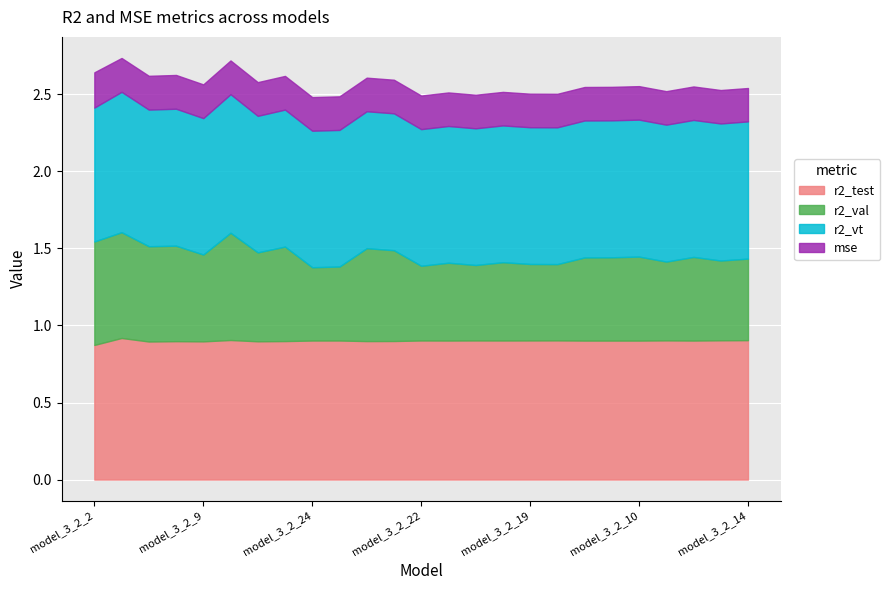

The mse series shows 0.1 at model_3_2_13. True or false?

False